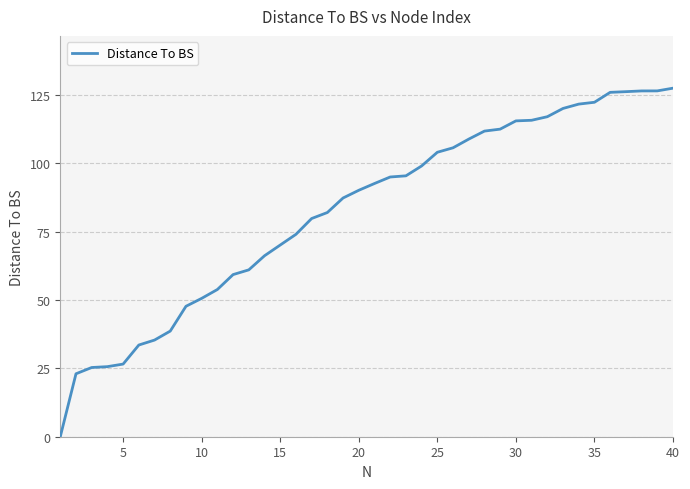

What is the greatest value displayed?

127.5